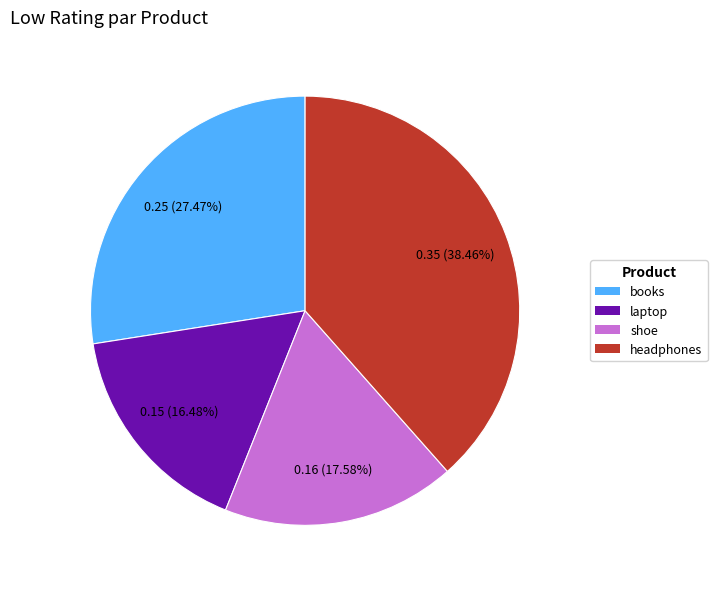

Is there any slice that represents more than half of the pie?

No